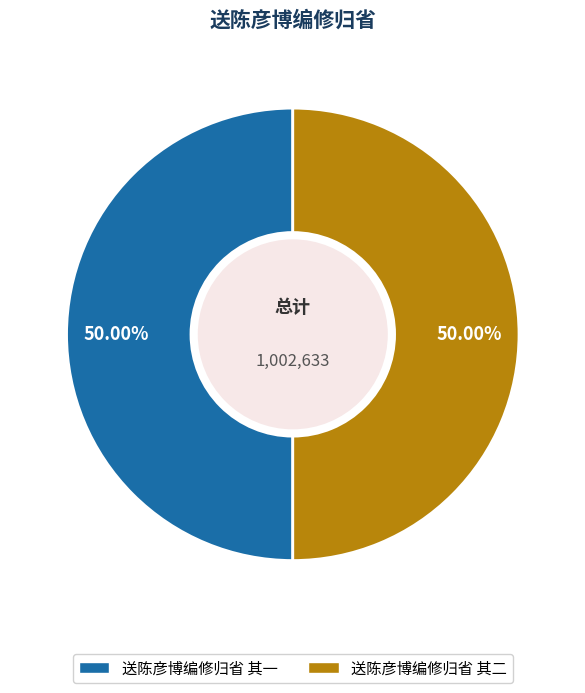

Do 送陈彦博编修归省 其二 and 送陈彦博编修归省 其一 together represent more than half of the pie?

Yes